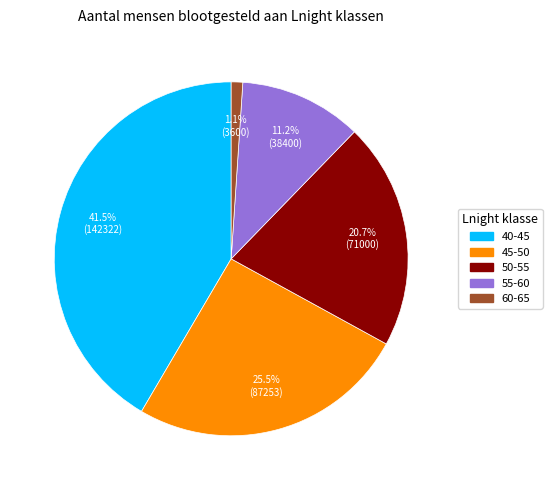

To the nearest percent, what percentage of the pie is 55-60?

11%